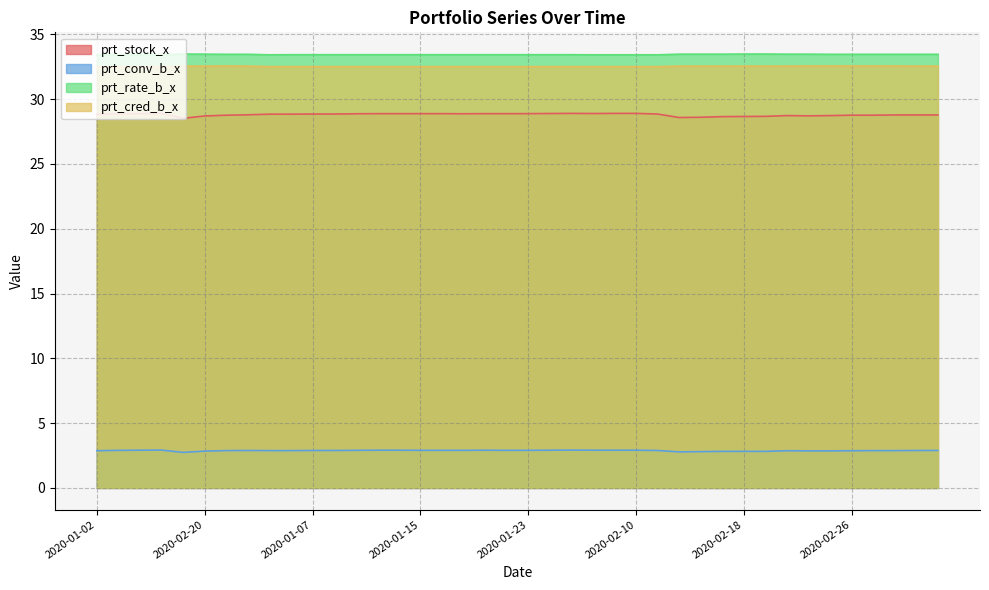

What value does the prt_rate_b_x series have at 2020-01-22?

33.4